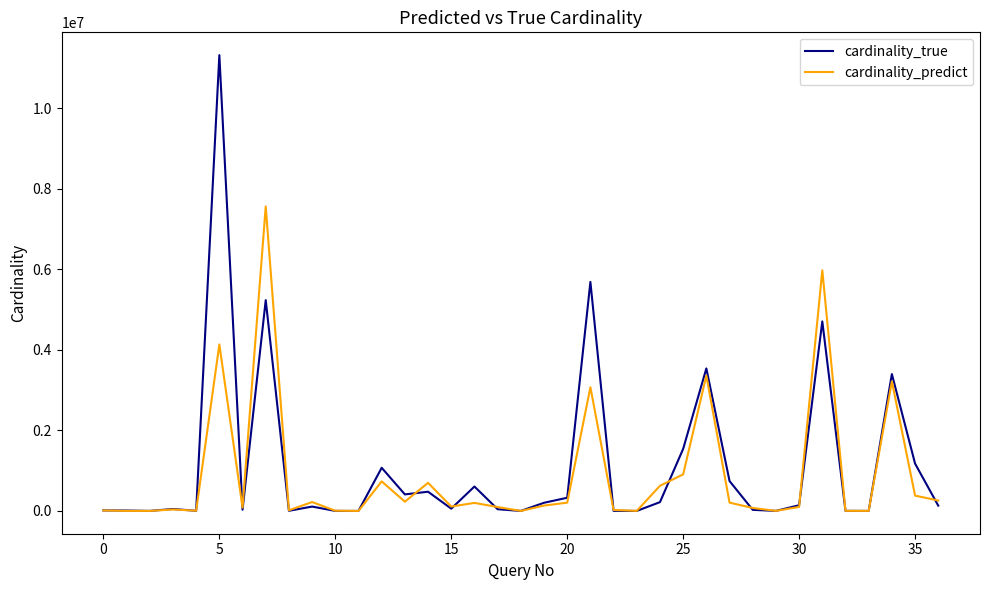

Count the number of categories in the chart.

37